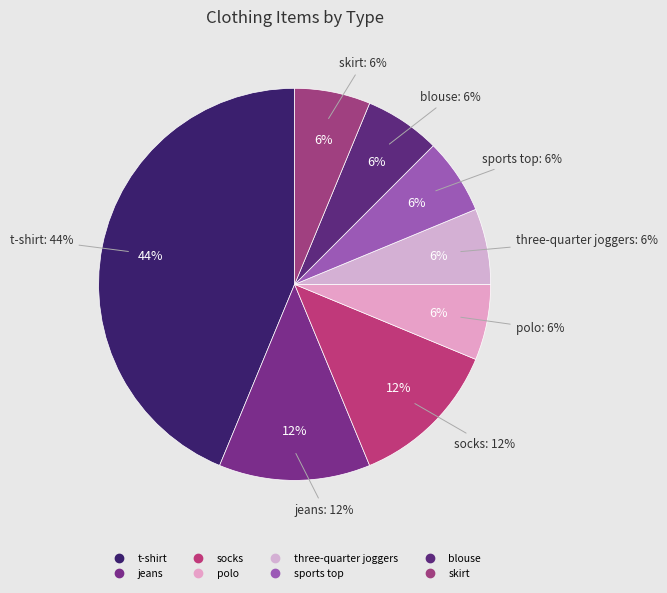

The three-quarter joggers slice represents 6% of the pie. True or false?

True